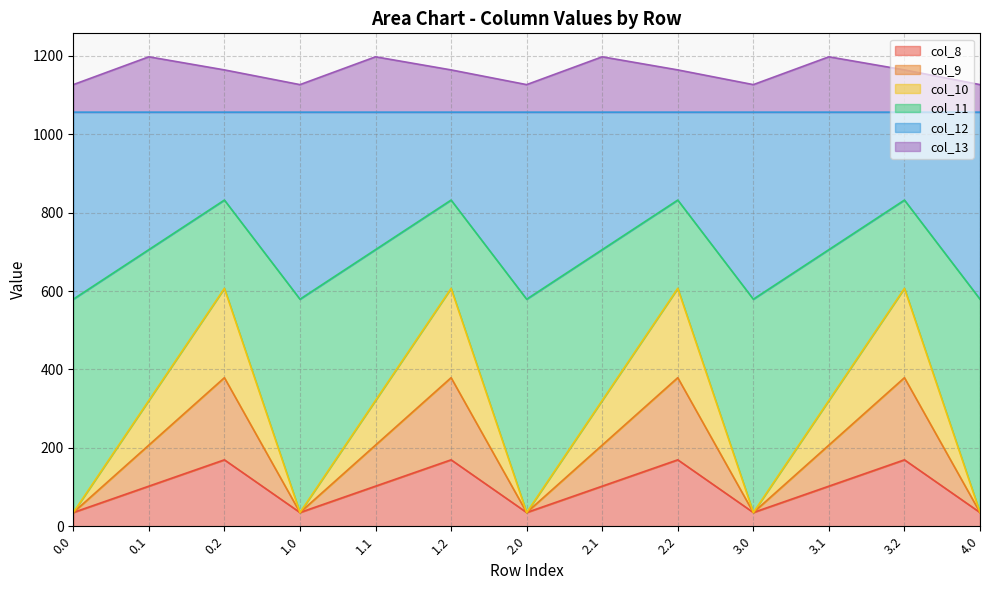

What is the minimum value for col_8?

35.0